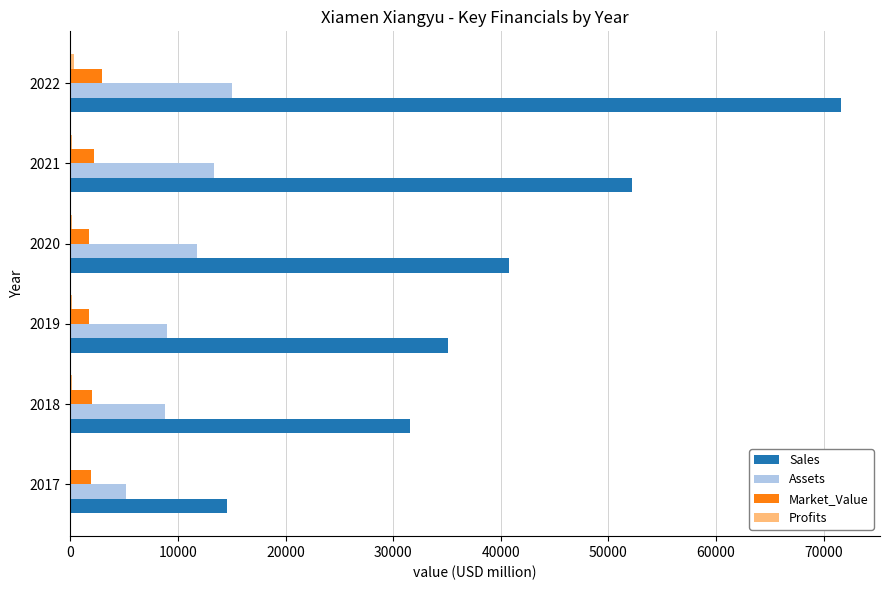

Which series has the largest total across all categories?

Sales